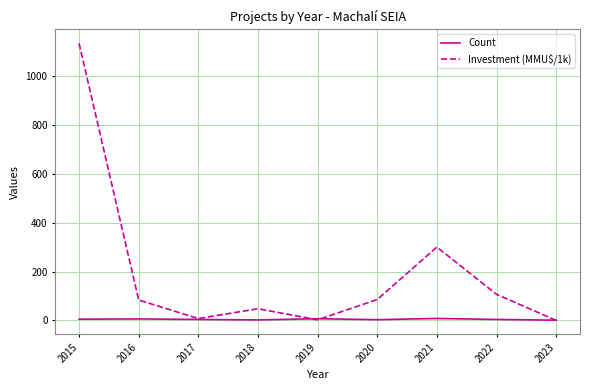

Which series has the largest range (max minus min)?

Investment (MMU$/1k)